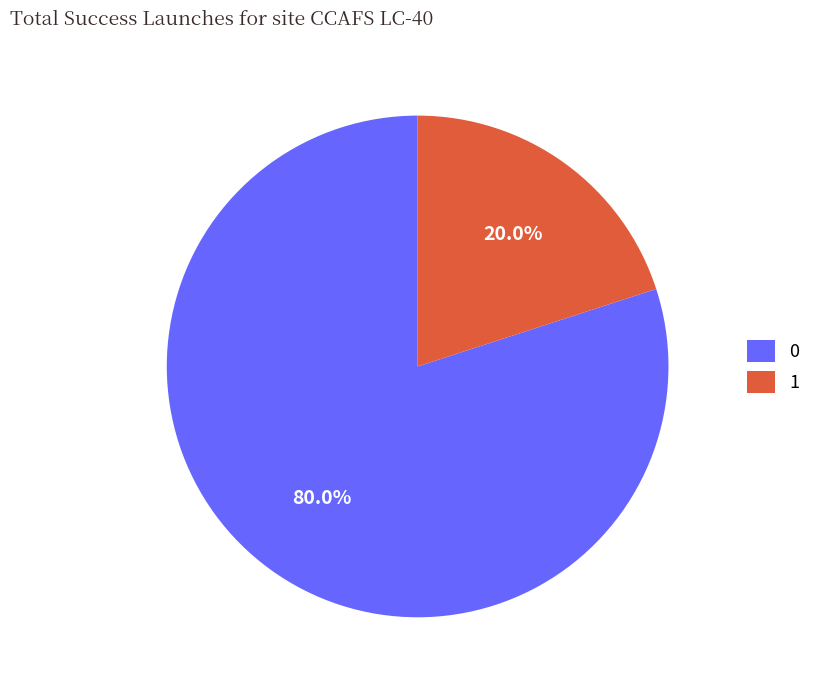

How many segments does this pie chart have?

2